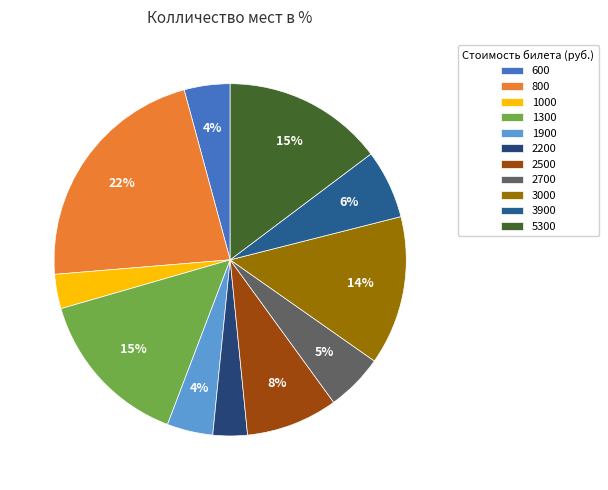

To the nearest percent, what is the difference between the largest and smallest slice percentages?

19%